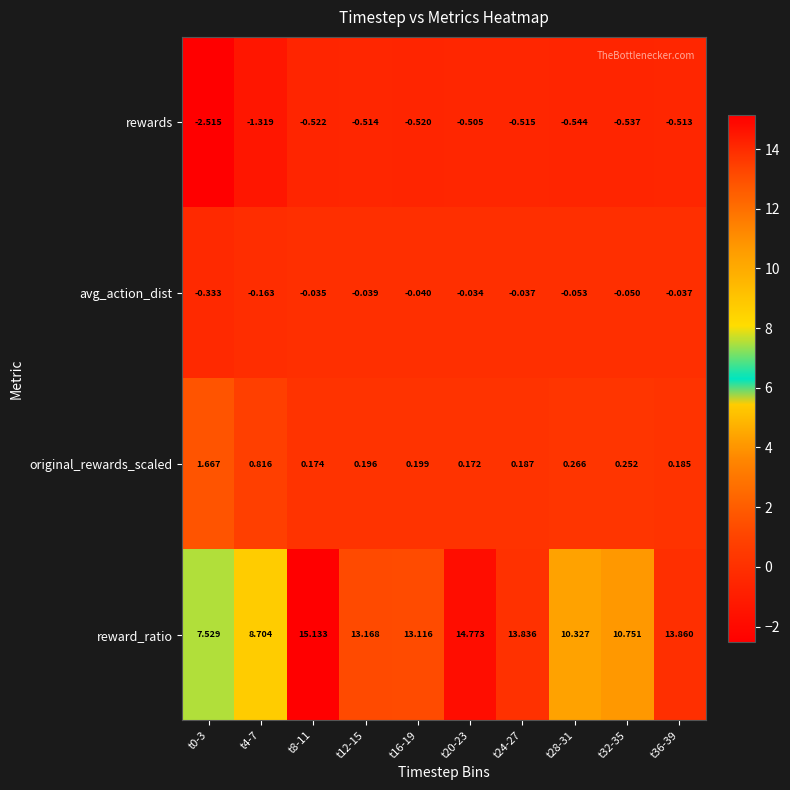

Rank the series at t16-19 from highest to lowest value.

reward_ratio, original_rewards_scaled, avg_action_dist, rewards